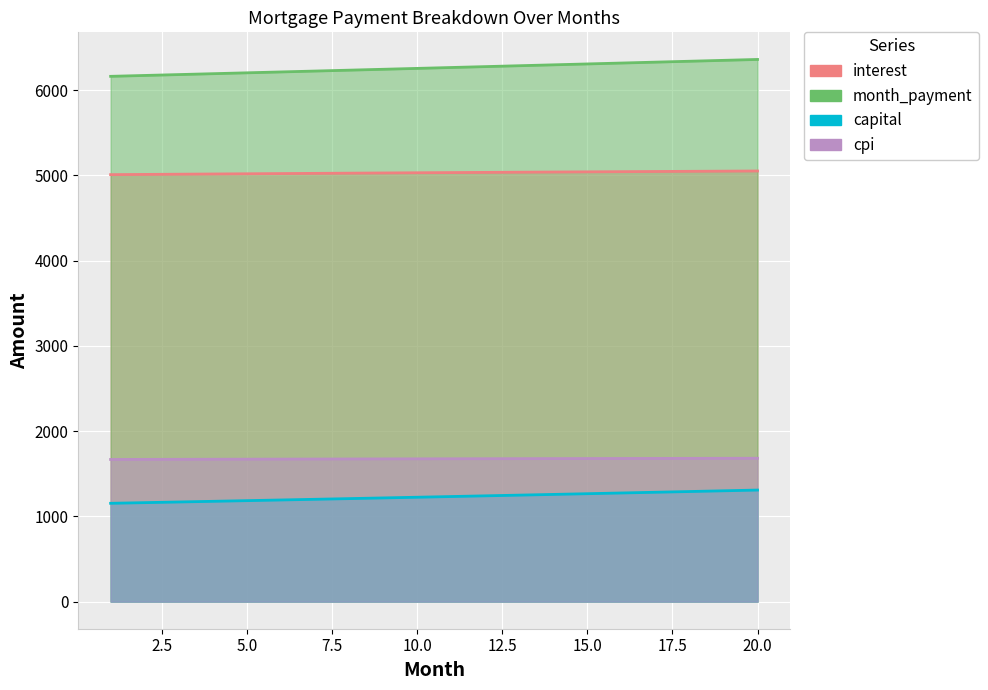

Reading left to right, extract all data points from this chart.

interest: 5008.3	5010.9	5013.4	5015.9	5018.4	5020.8	5023.2	5025.6	5027.9	5030.2	5032.5	5034.7	5036.9	5039.0	5041.1	5043.2	5045.2	5047.2	5049.1	5051.0
month_payment: 6161.5	6171.8	6182.0	6192.4	6202.7	6213.0	6223.4	6233.7	6244.1	6254.5	6265.0	6275.4	6285.9	6296.3	6306.8	6317.3	6327.9	6338.4	6349.0	6359.6
capital: 1153.2	1160.9	1168.6	1176.4	1184.3	1192.2	1200.1	1208.1	1216.2	1224.3	1232.5	1240.7	1249.0	1257.3	1265.7	1274.2	1282.7	1291.2	1299.9	1308.5
cpi: 1667.5	1668.4	1669.2	1670.0	1670.8	1671.6	1672.4	1673.2	1673.9	1674.7	1675.4	1676.2	1676.9	1677.6	1678.3	1678.9	1679.6	1680.2	1680.9	1681.5